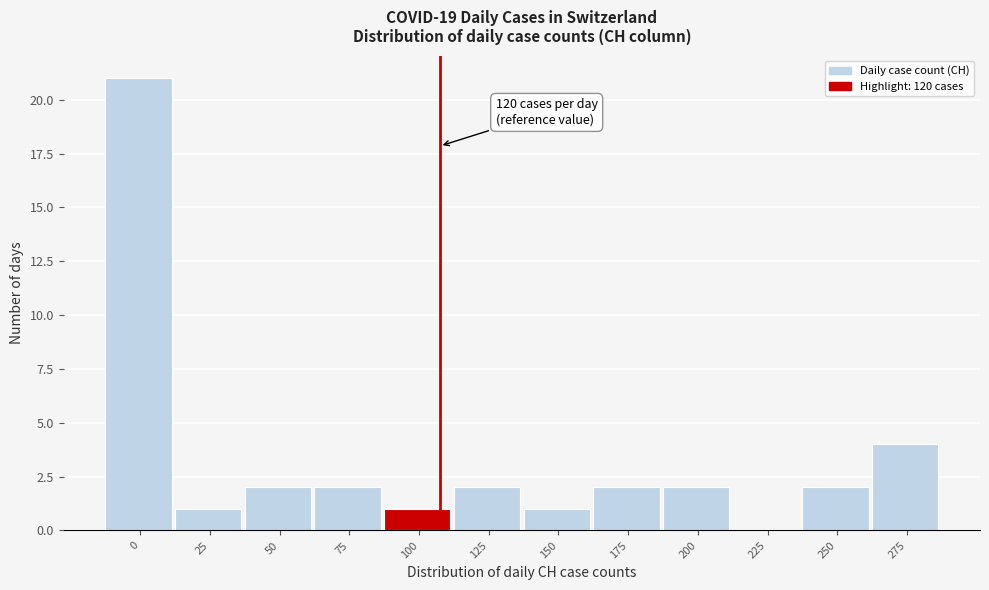

Reading left to right, list all the values displayed in this chart.

0=21	25=1	50=2	75=2	100=1	125=2	150=1	175=2	200=2	225=0	250=2	275=4